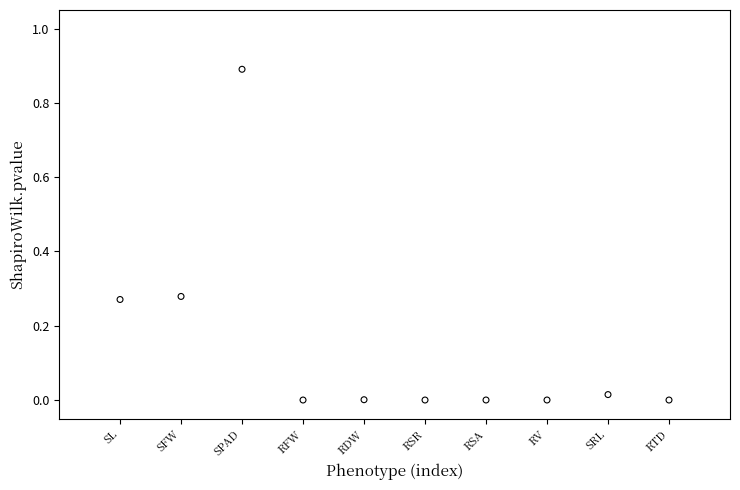

What is the range of Y values (max minus min)?

0.9